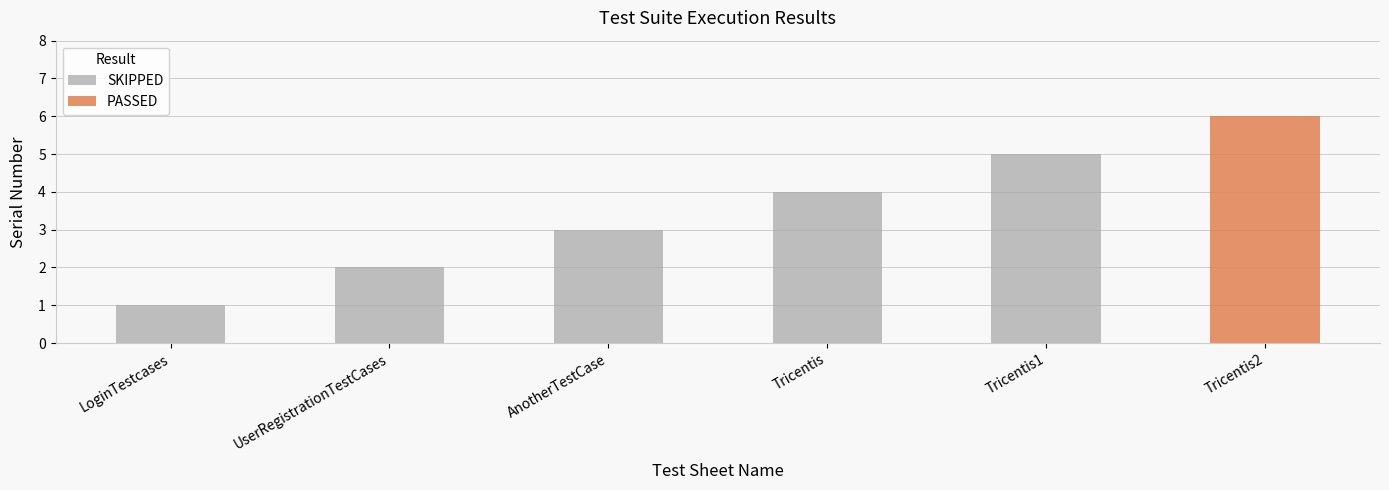

List the labels in order of SKIPPED value, smallest first.

LoginTestcases, UserRegistrationTestCases, AnotherTestCase, Tricentis, Tricentis1